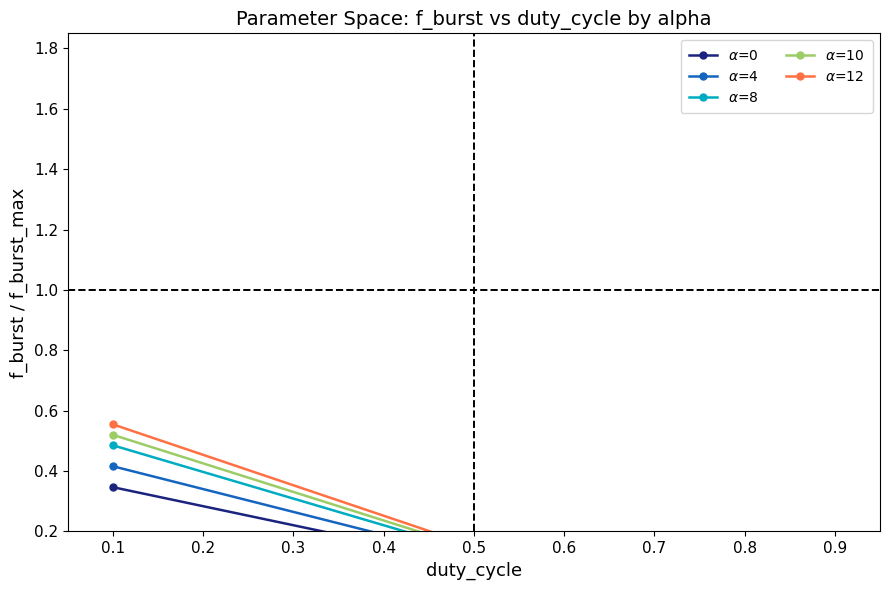

What is the sum of all $\alpha$=10 values?

0.7